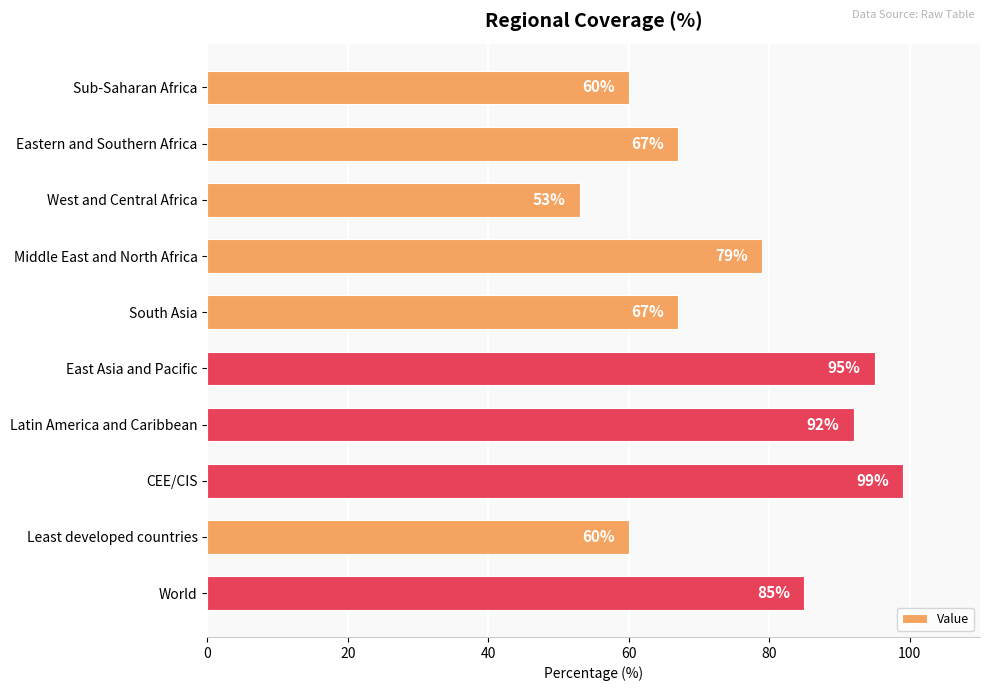

What is the value of the 2nd bar from the top?

67